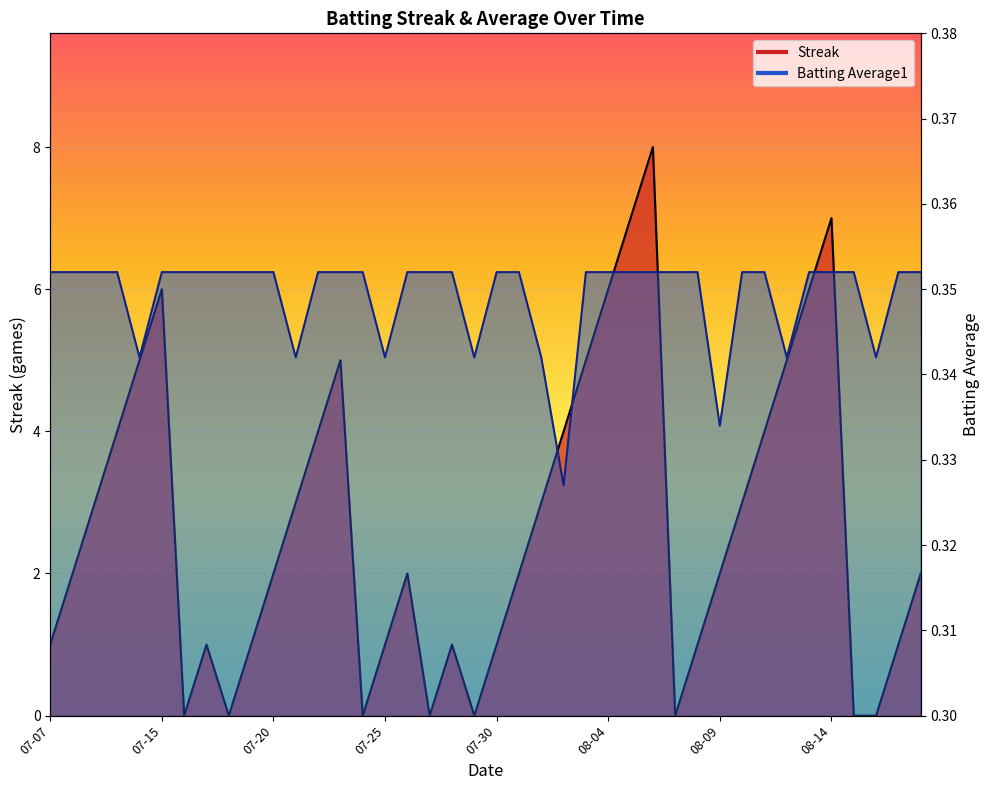

Between 2010-08-16 and 2010-08-17, which series saw the biggest shift?

Streak